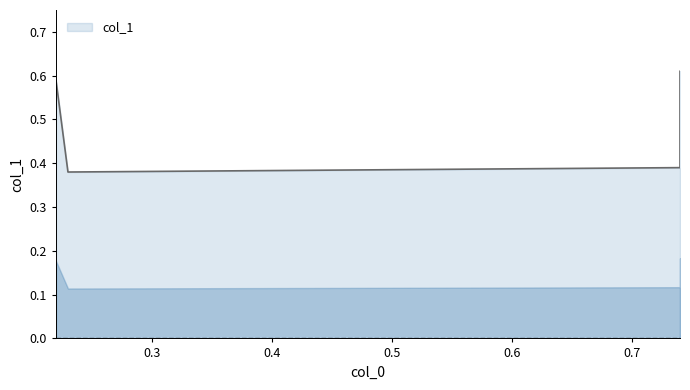

Does the chart have visible grid lines?

No